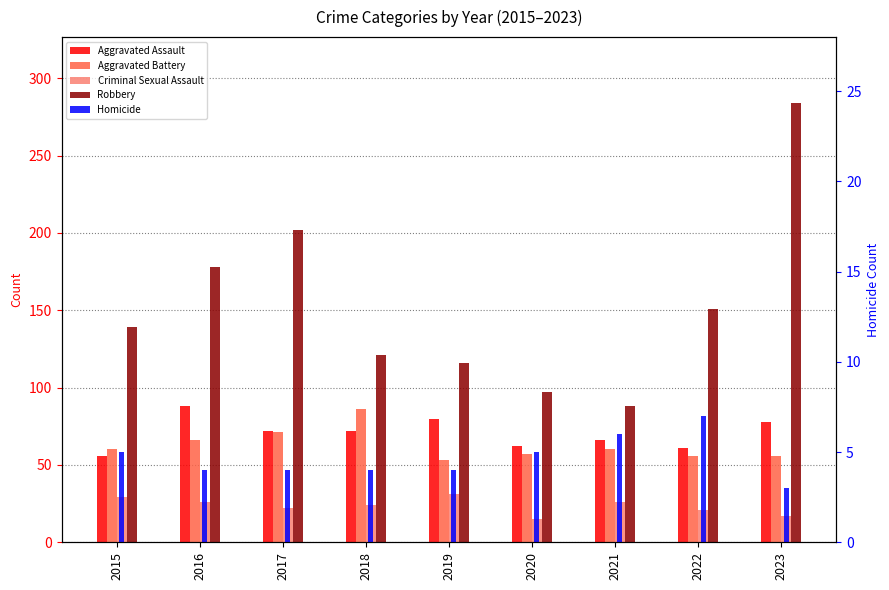

At which label does Homicide first exceed 4?

2015